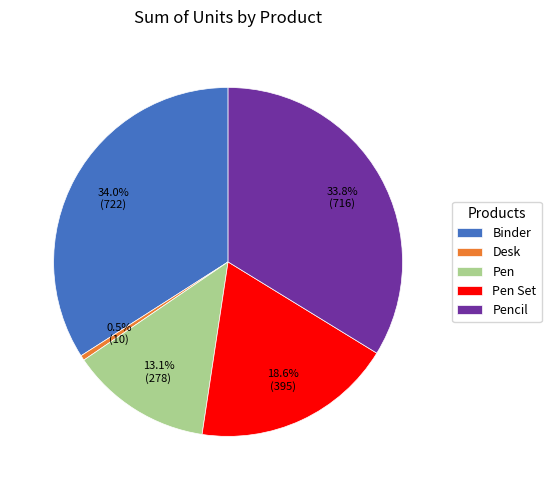

Is there a majority slice in this chart?

No